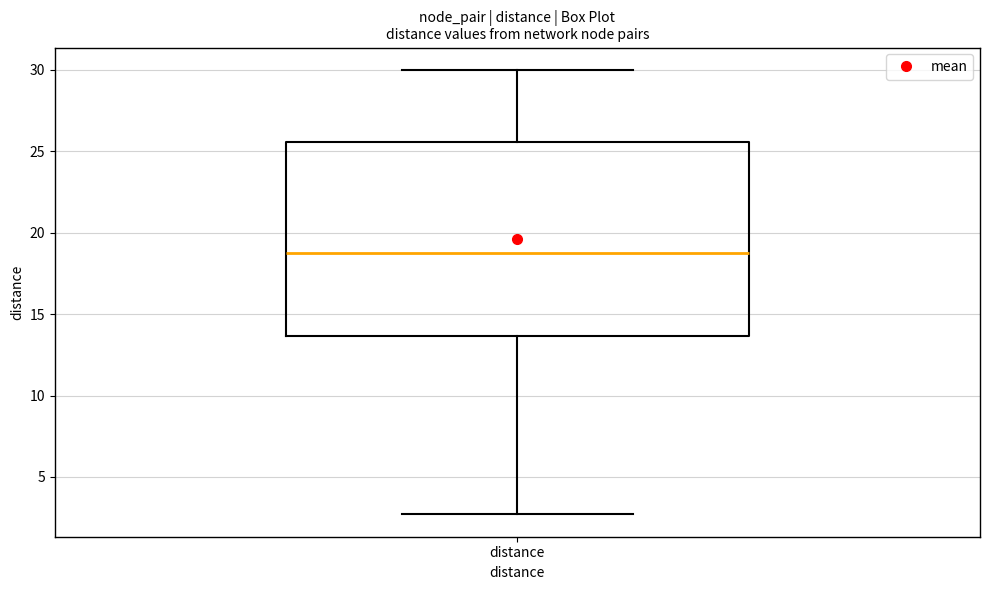

Where is the lower edge of the box for distance on the y-axis? The values are not printed on the chart, so give them approximately, as read against the axis.

13.5